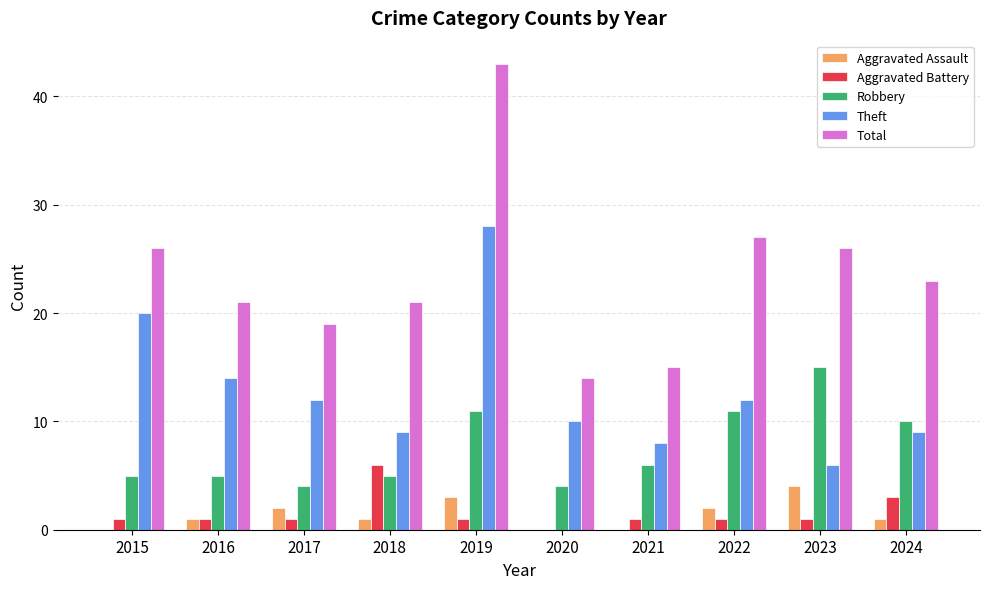

What is the sum of all Aggravated Battery values?

16